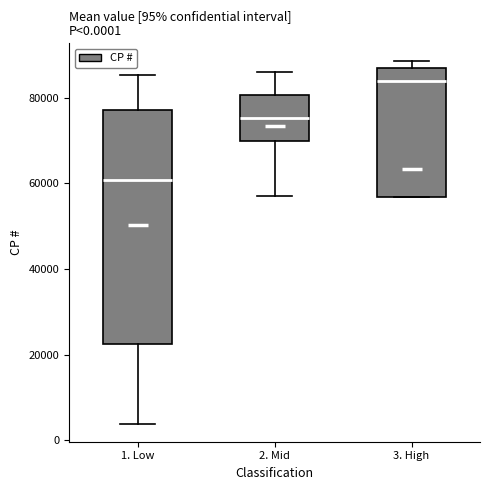

Comparing the boxes themselves (not the whiskers), which one is the tallest?

1. Low